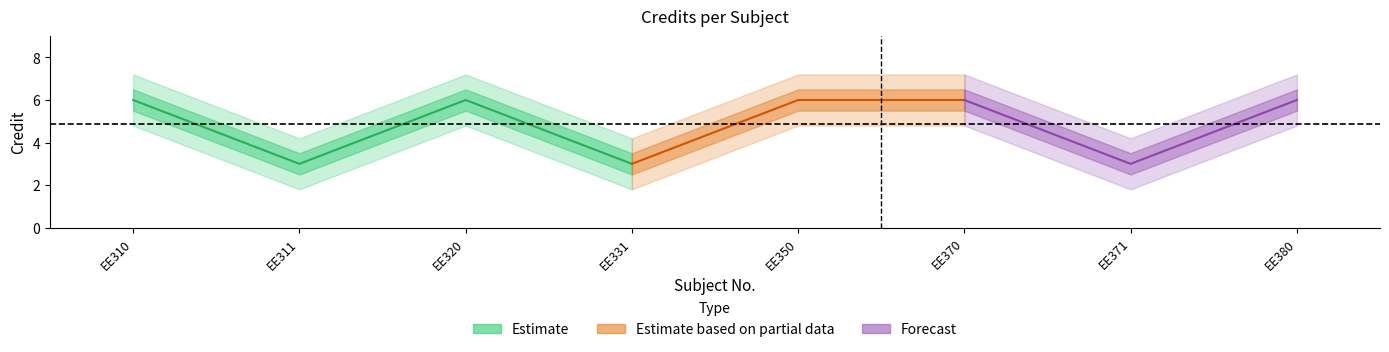

What is the sum of all values?

39